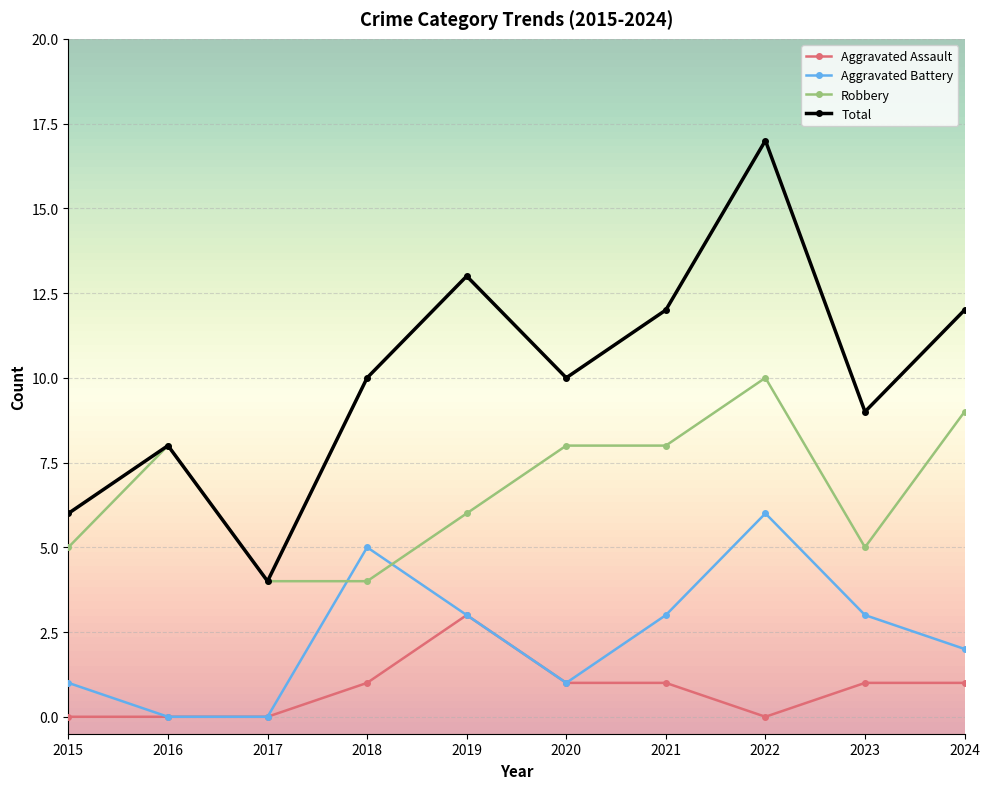

Rank the series by their maximum value, from highest to lowest.

Total, Robbery, Aggravated Battery, Aggravated Assault